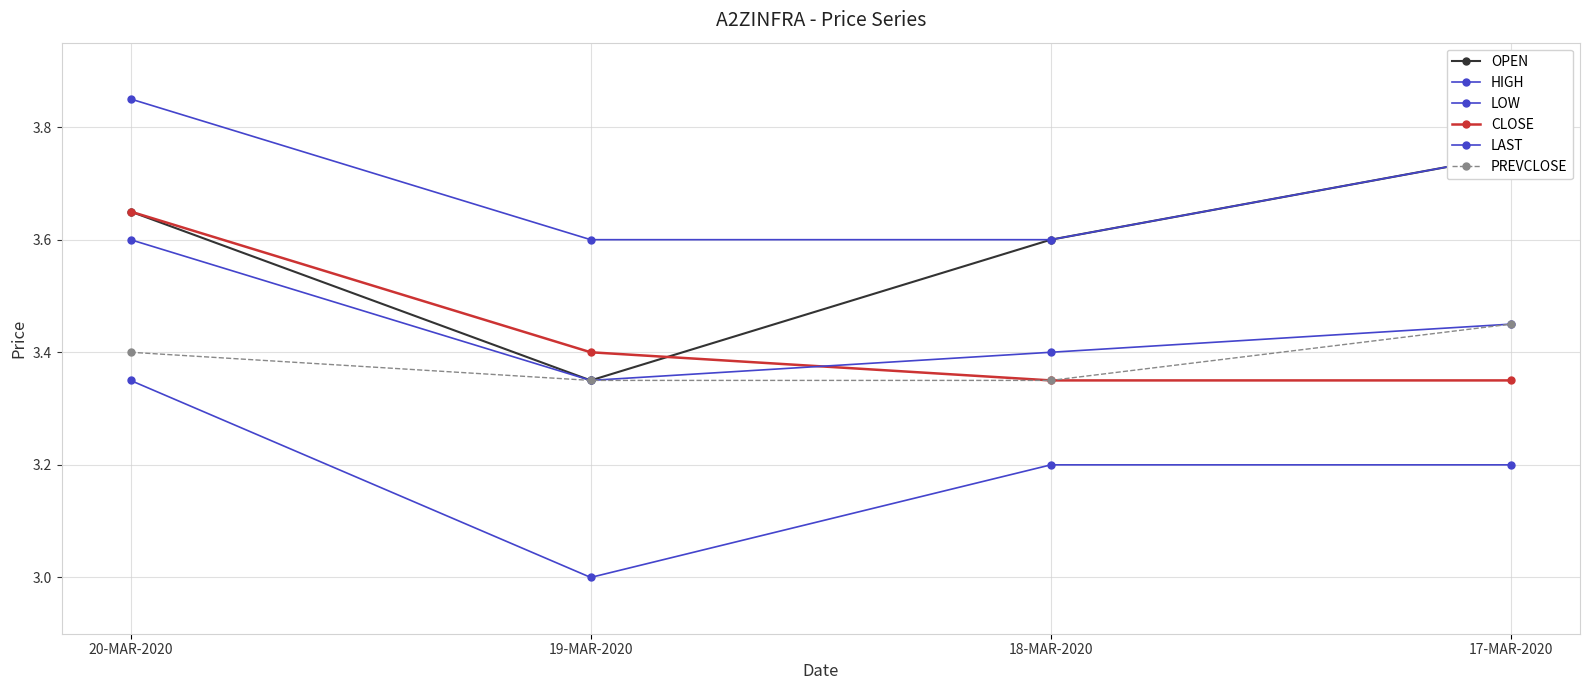

The CLOSE series shows 3.4 at 18-MAR-2020. True or false?

True